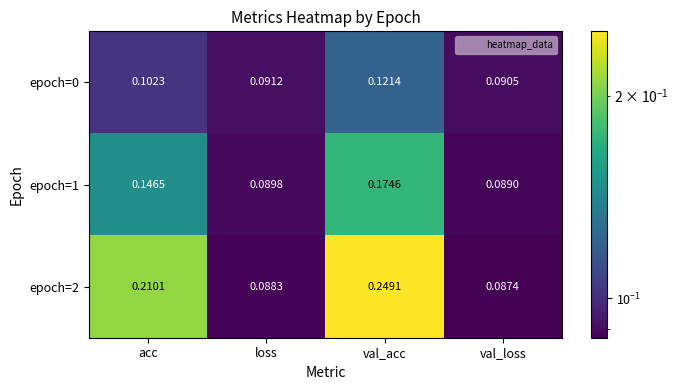

At loss, list the series in order from largest to smallest.

epoch=0, epoch=1, epoch=2